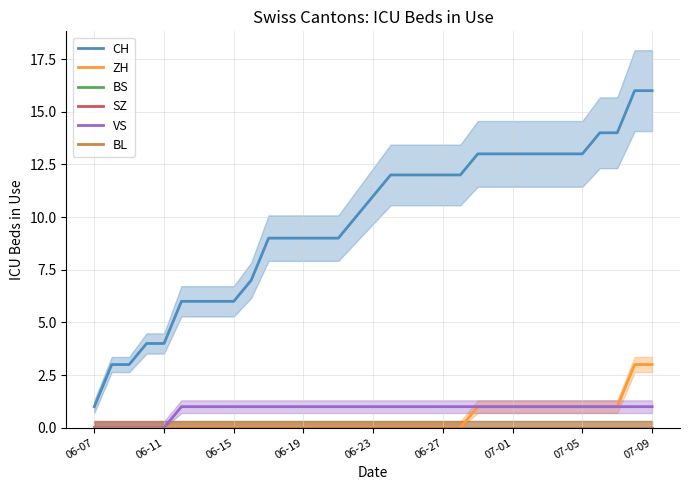

True or false: BS has more than 2 interior local peaks.

False